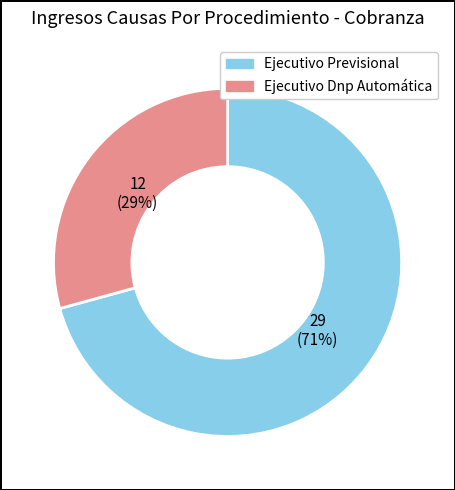

Is the sum of Ejecutivo Dnp Automática and Ejecutivo Previsional greater than half?

Yes